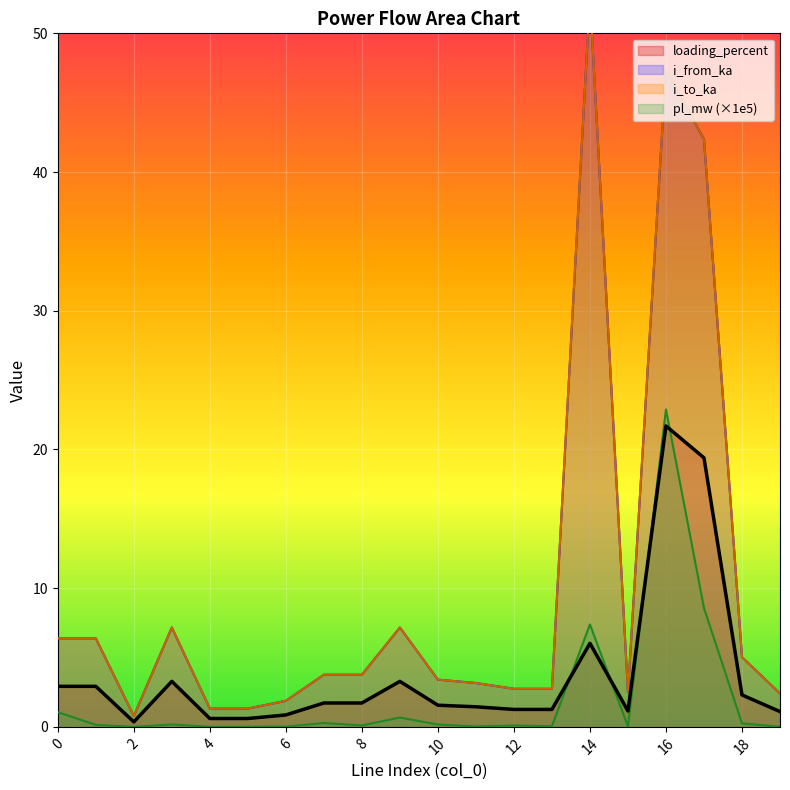

What is the difference between the maximum and minimum values in the i_to_ka series?

51.8